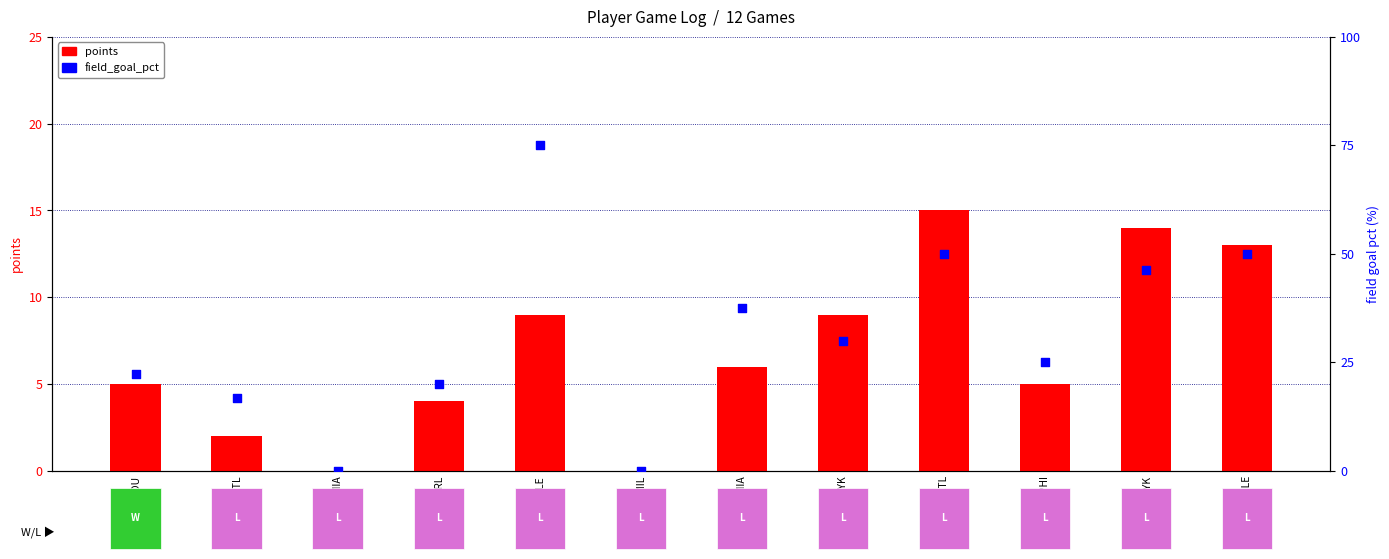

What are all the series names shown in the legend?

points, field_goal_pct